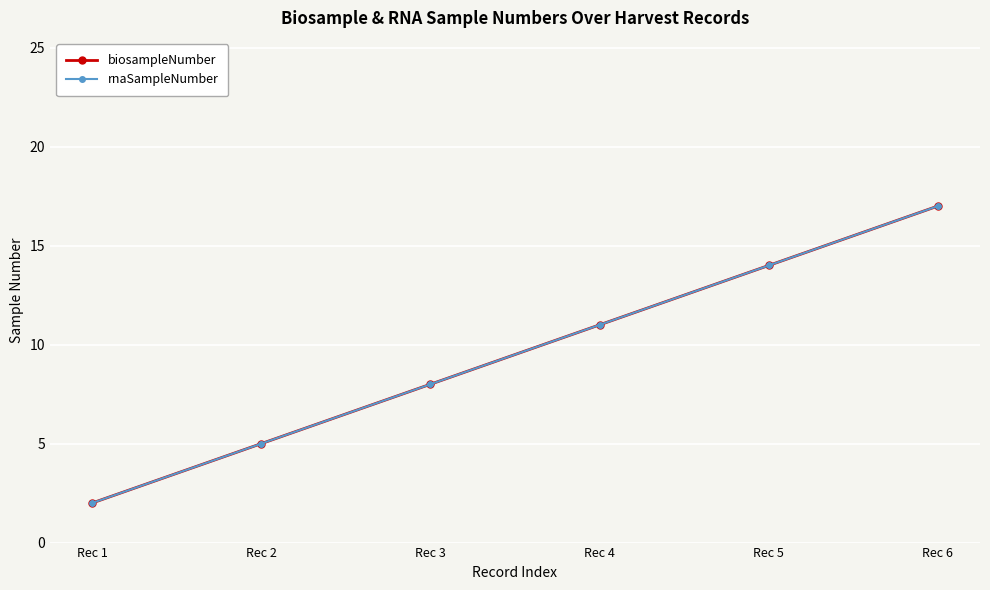

The biosampleNumber series shows 3 at Rec 4. True or false?

False